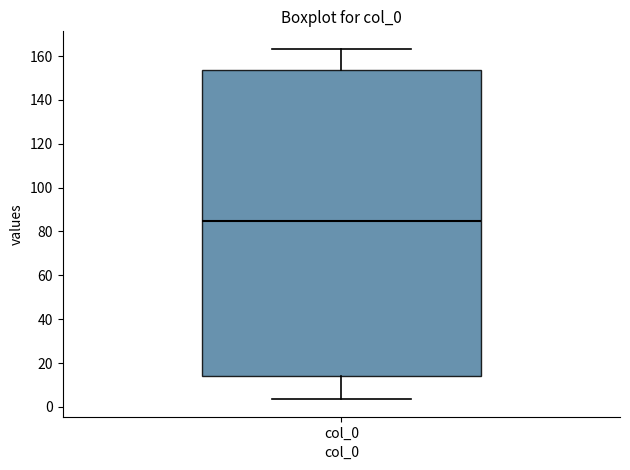

Where does the upper whisker of the box for col_0 end on the y-axis? The values are not printed on the chart, so give them approximately, as read against the axis.

164